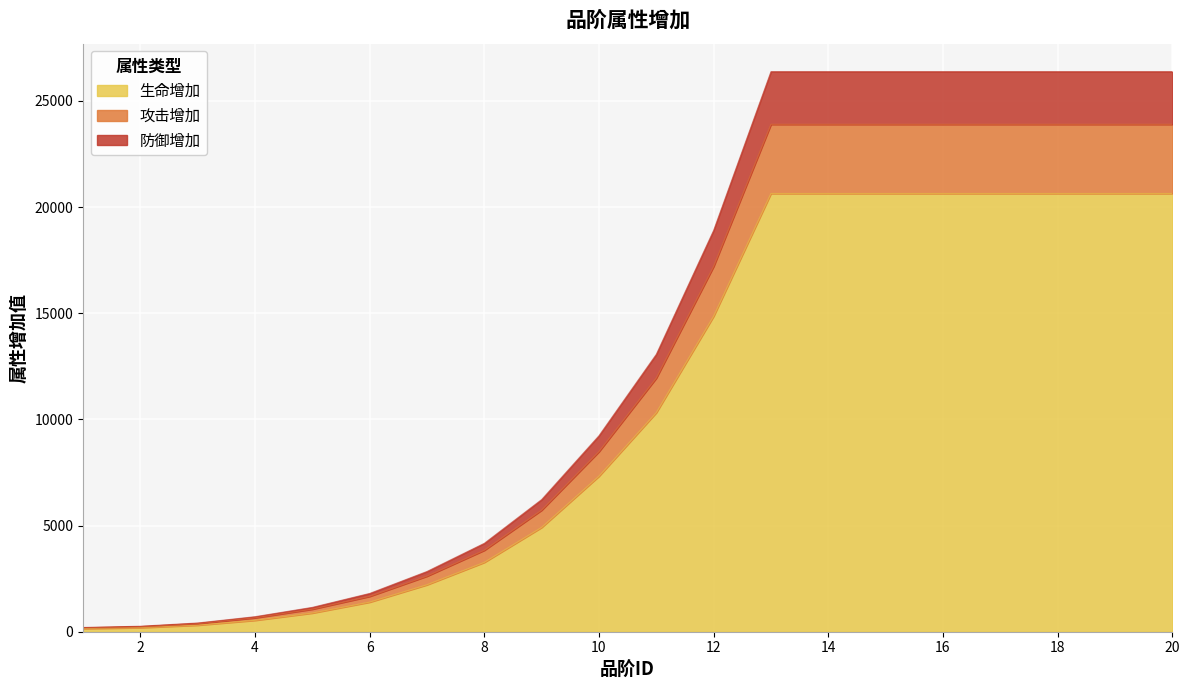

What are all the series names shown in the legend?

生命增加, 攻击增加, 防御增加